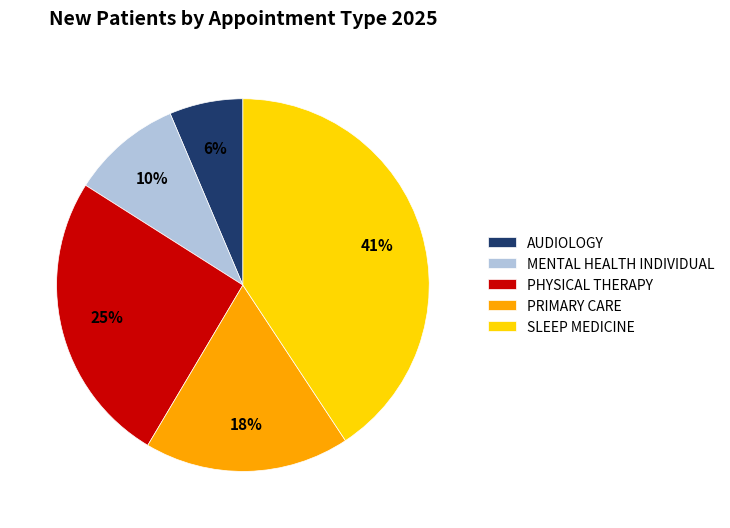

What is the largest slice in the pie chart?

SLEEP MEDICINE